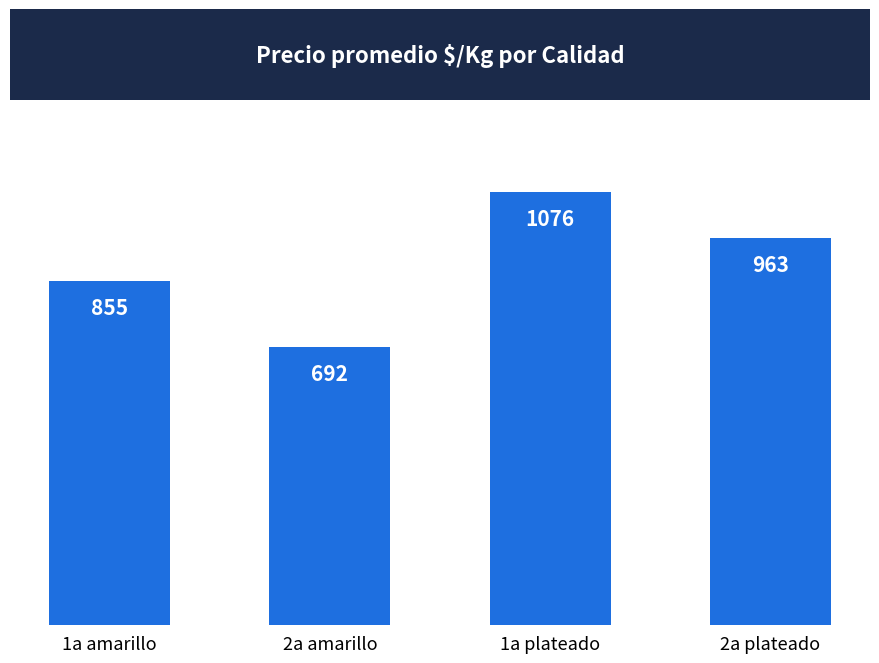

How many values are between 855 and 1076?

3